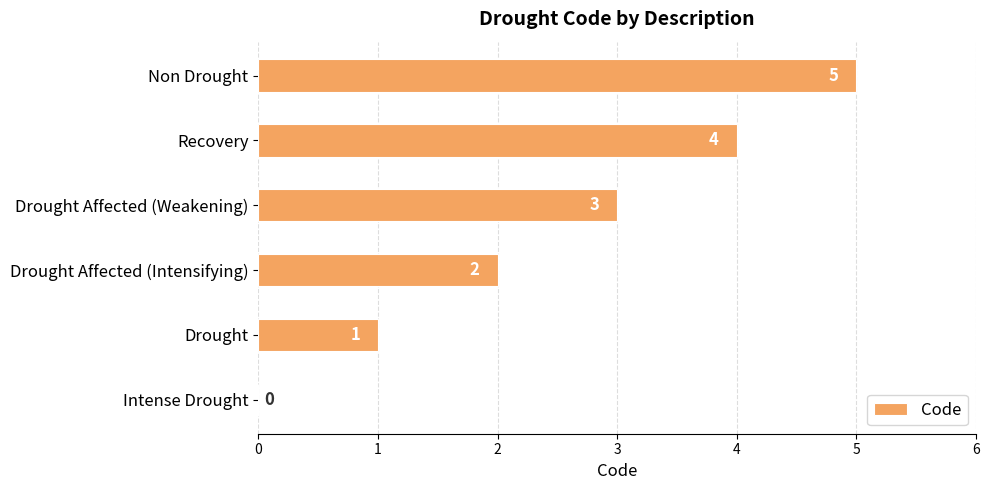

Count the values in the range 1 to 4.

4